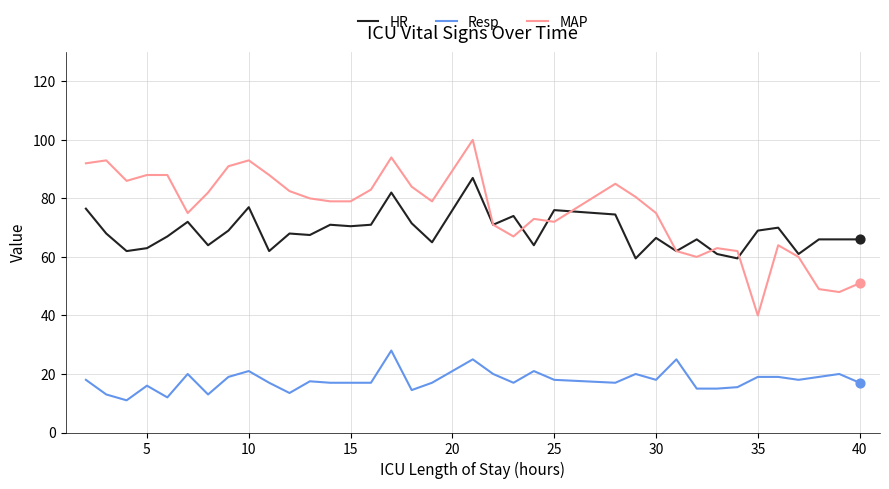

Which series has the largest total across all categories?

MAP